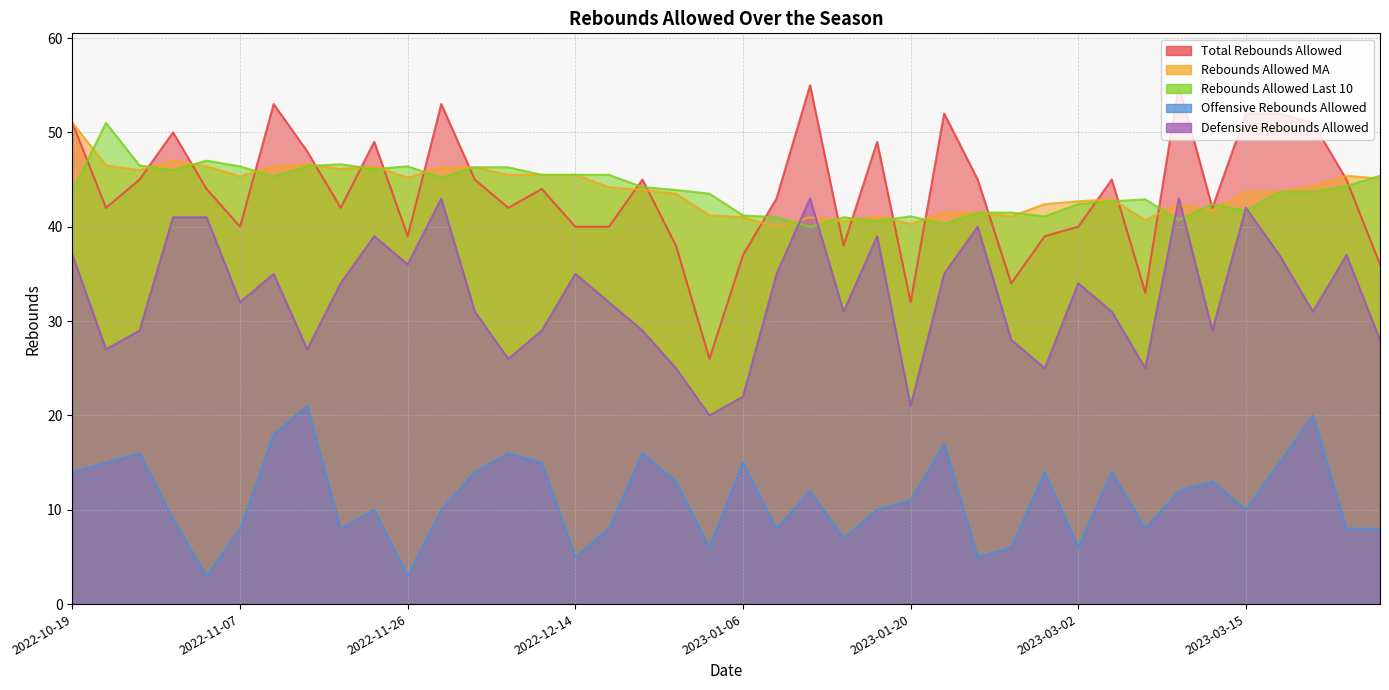

At how many categories does at least one series exceed 25?

40